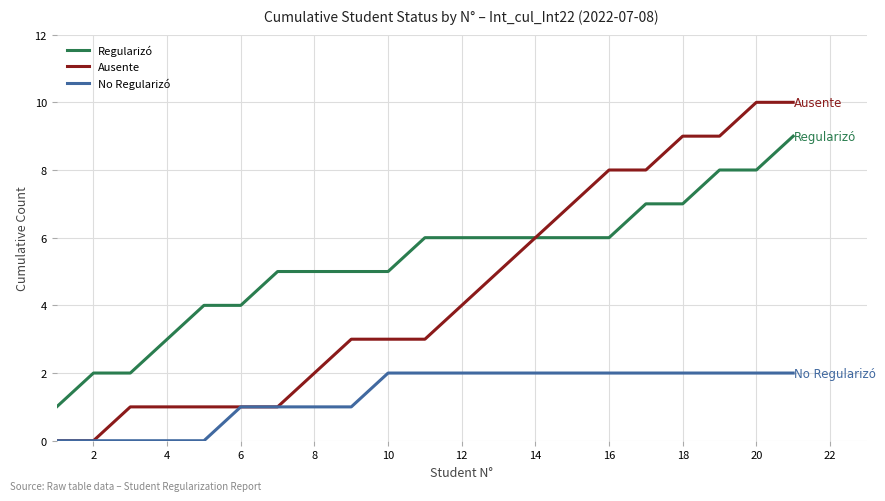

Reading left to right, list all the values displayed in this chart.

Regularizó: 1	2	2	3	4	4	5	5	5	5	6	6	6	6	6	6	7	7	8	8	9
Ausente: 0	0	1	1	1	1	1	2	3	3	3	4	5	6	7	8	8	9	9	10	10
No Regularizó: 0	0	0	0	0	1	1	1	1	2	2	2	2	2	2	2	2	2	2	2	2